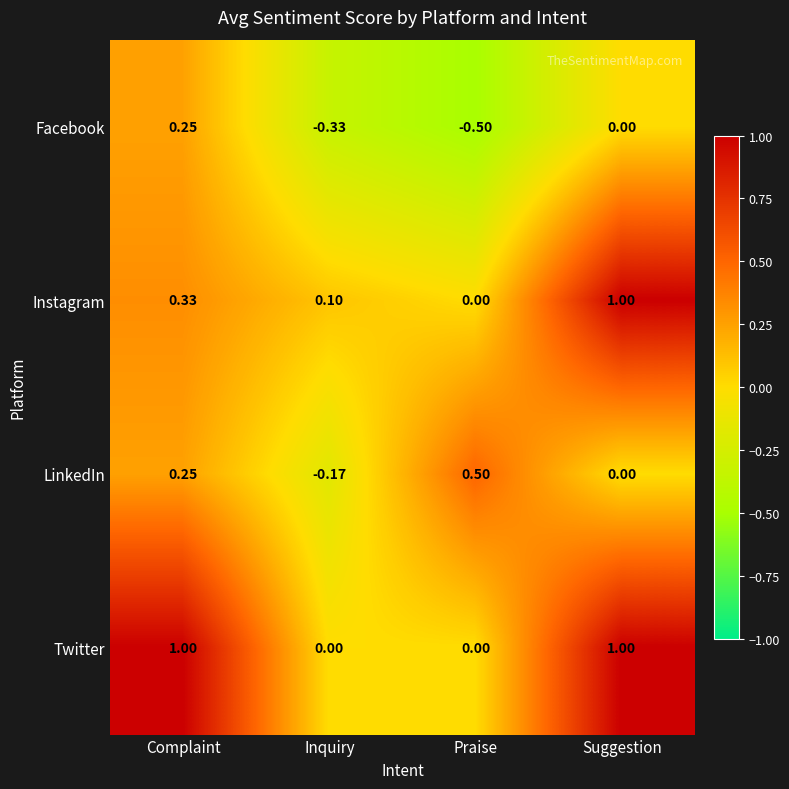

Which series has the largest total across all categories?

Twitter